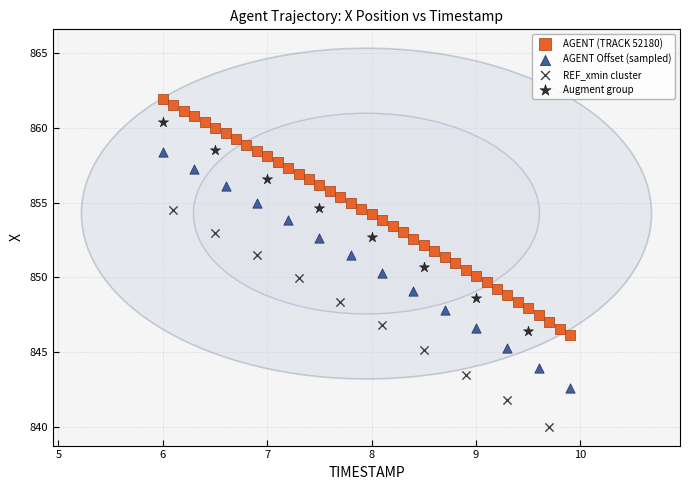

Which series reaches the maximum Y coordinate?

AGENT (TRACK 52180)